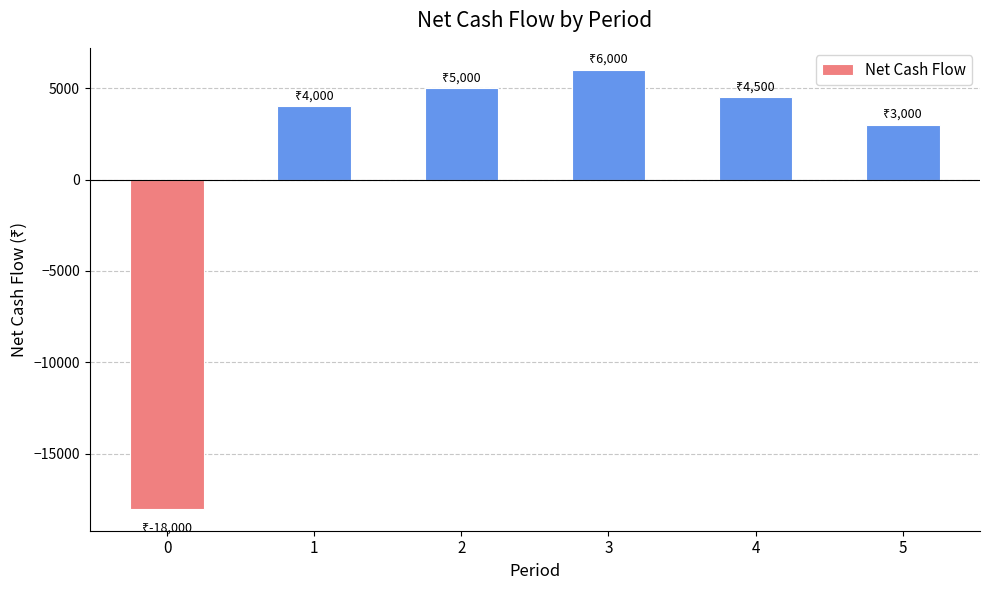

Does the chart contain any negative values?

Yes